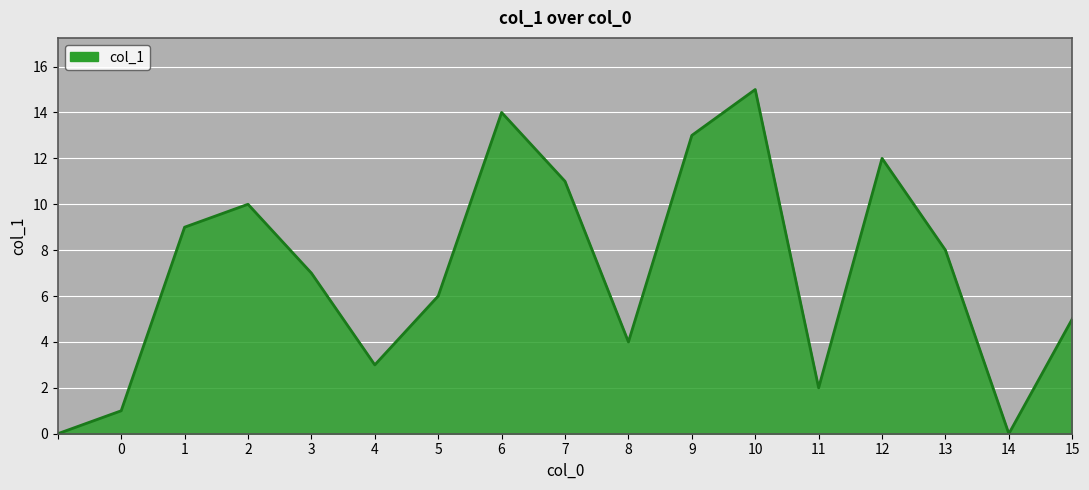

What is the difference between the second highest and minimum values?

14